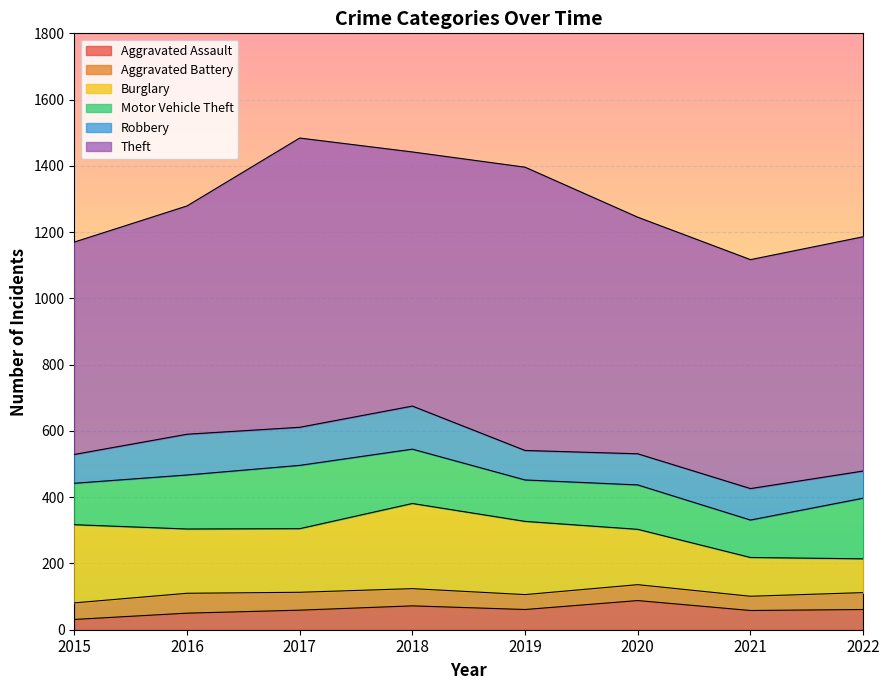

Which series changed the most between 2015 and 2016?

Theft